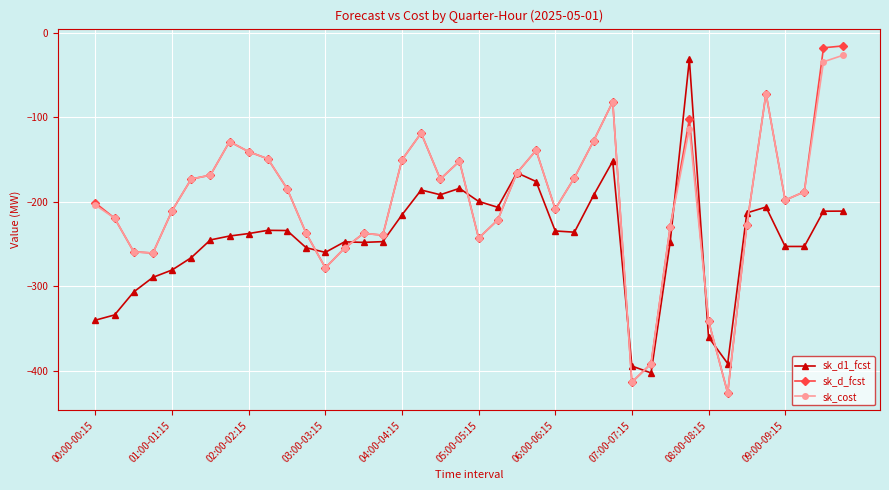

Which series has the widest spread of values?

sk_d_fcst